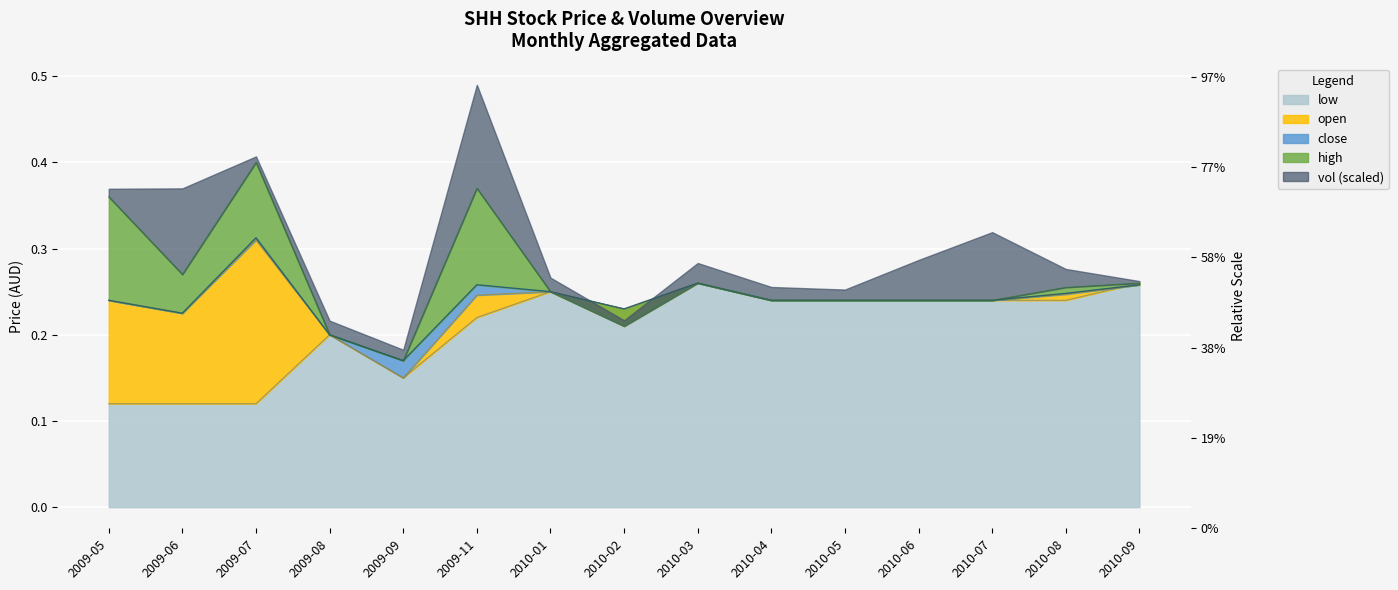

What is the sum of the close values at 2010-02 and 2009-05?

0.5